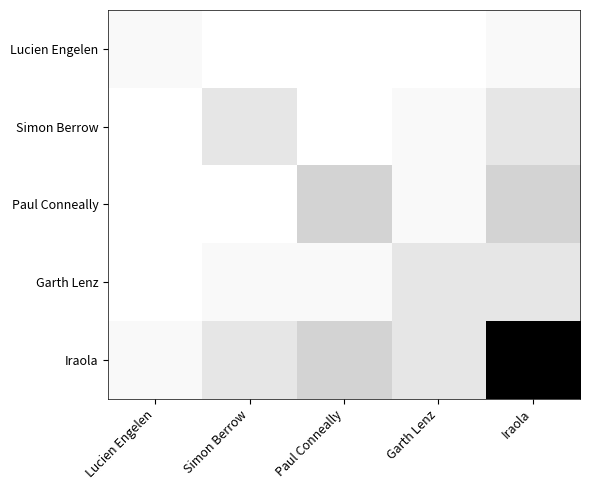

At how many categories does at least one series exceed 29?

1